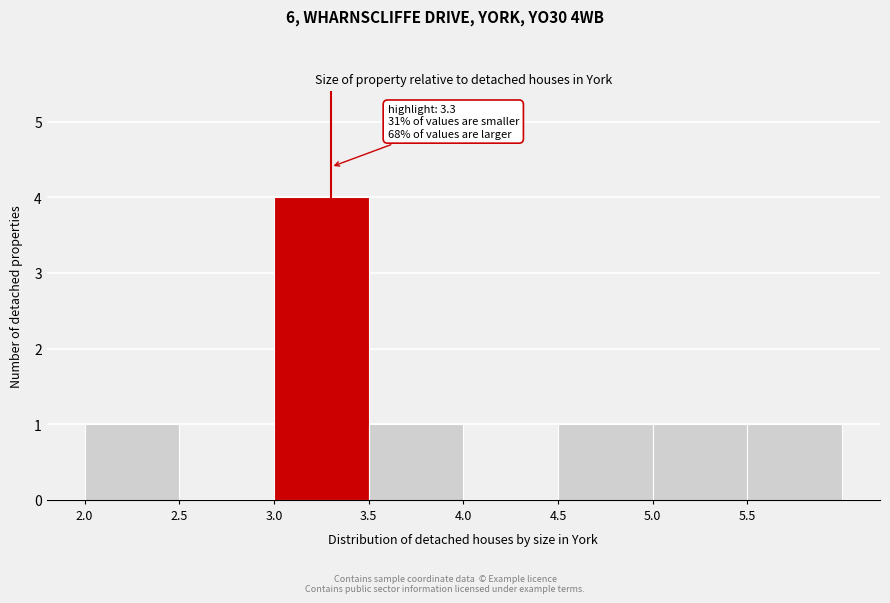

Over which range of the x-axis is the bar tallest?

3.0 to 3.5